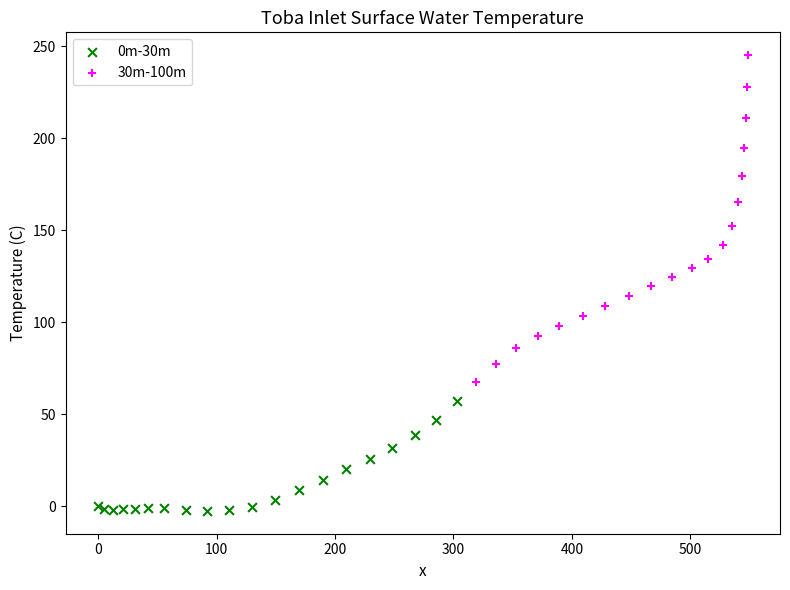

Which series reaches the minimum Y coordinate?

0m-30m